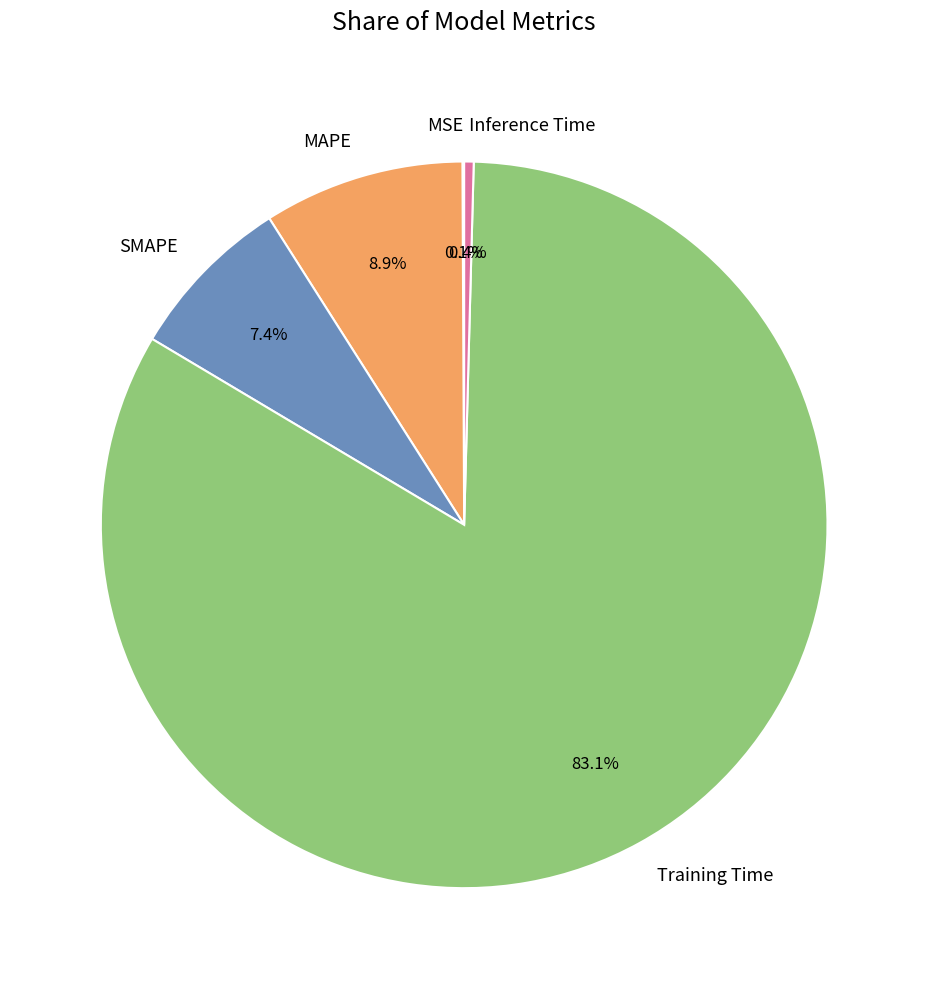

Combined, do MAPE and Inference Time account for over 50%?

No